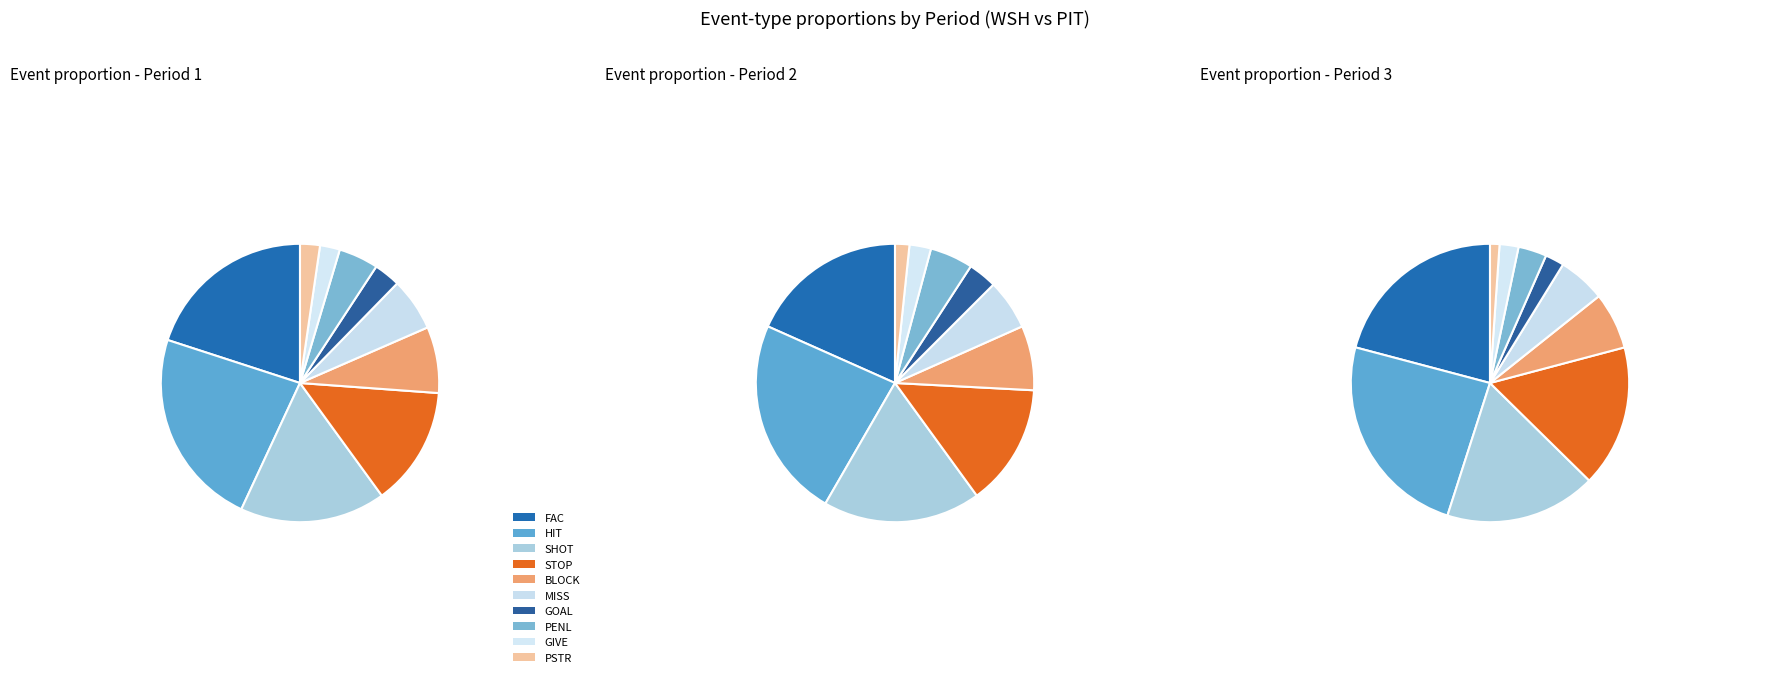

What is the largest slice in the pie chart?

HIT